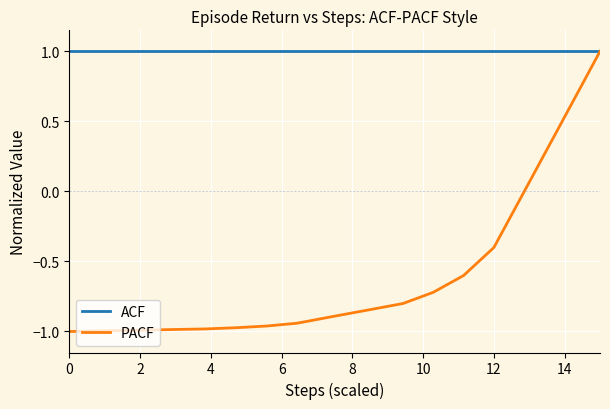

Does the chart have visible grid lines?

Yes